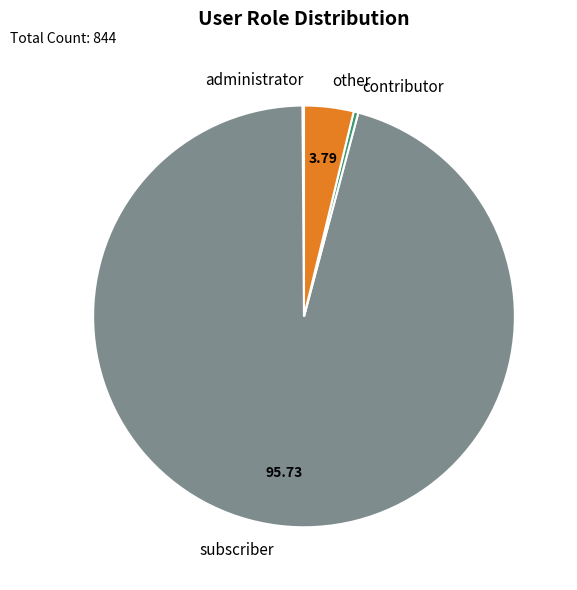

Approximately how many times larger is the value at other compared to contributor?

10.7